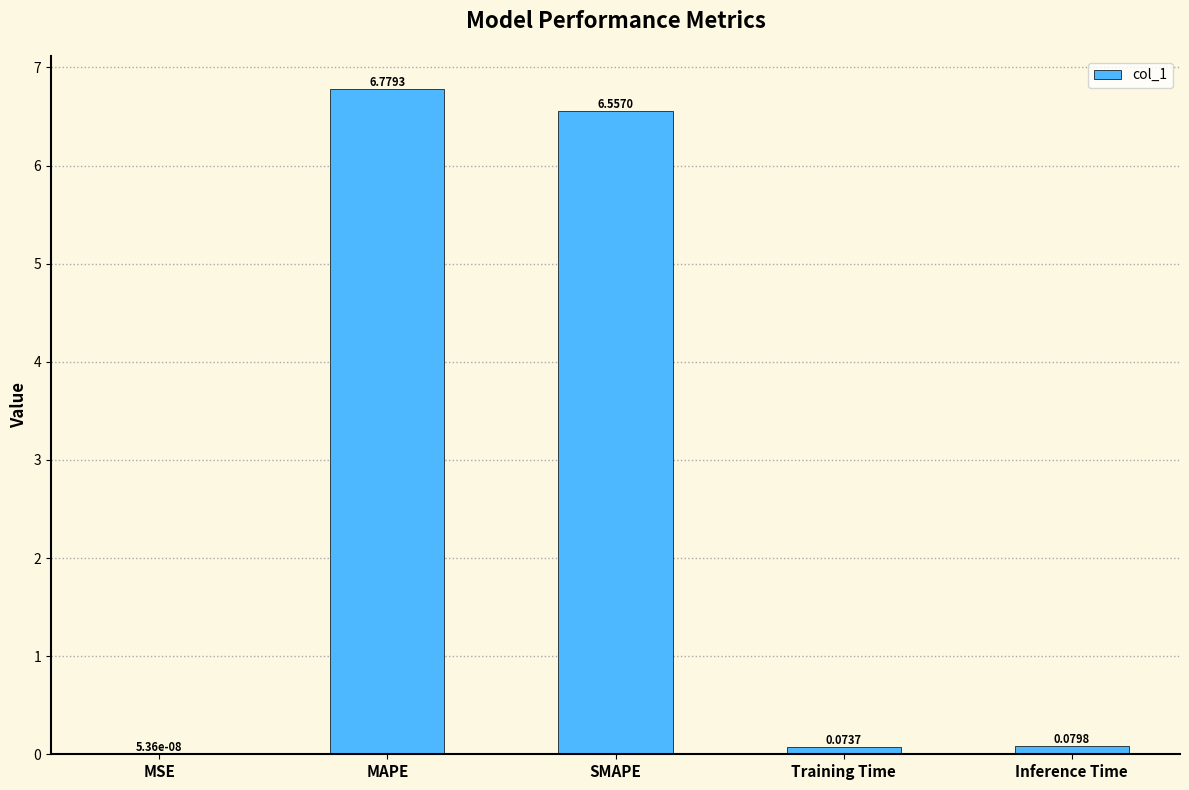

How many data points does each series have?

5